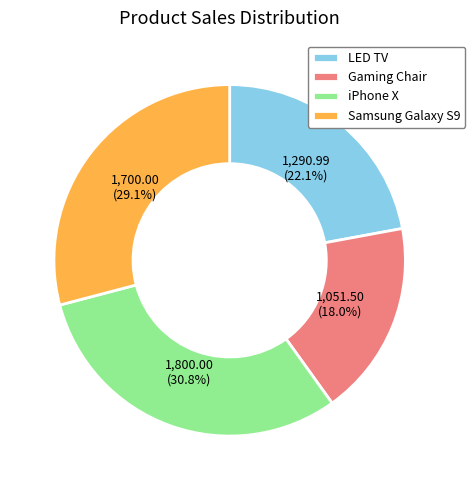

To the nearest percent, what portion does LED TV represent?

22%